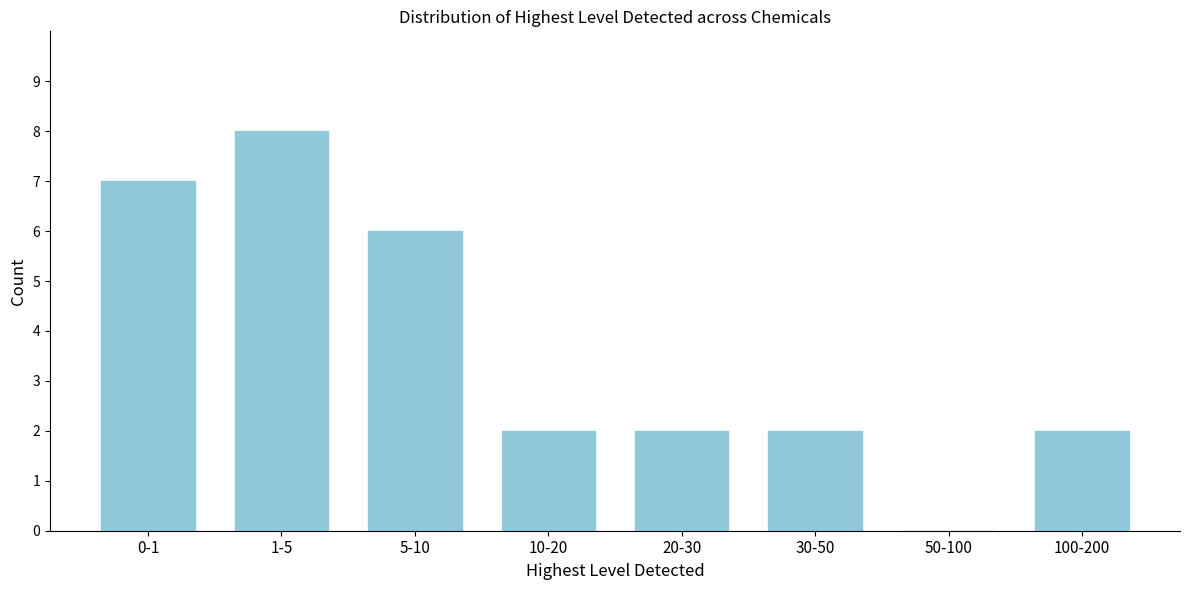

Reading left to right, extract all data points from this chart.

0-1=7	1-5=8	5-10=6	10-20=2	20-30=2	30-50=2	50-100=0	100-200=2